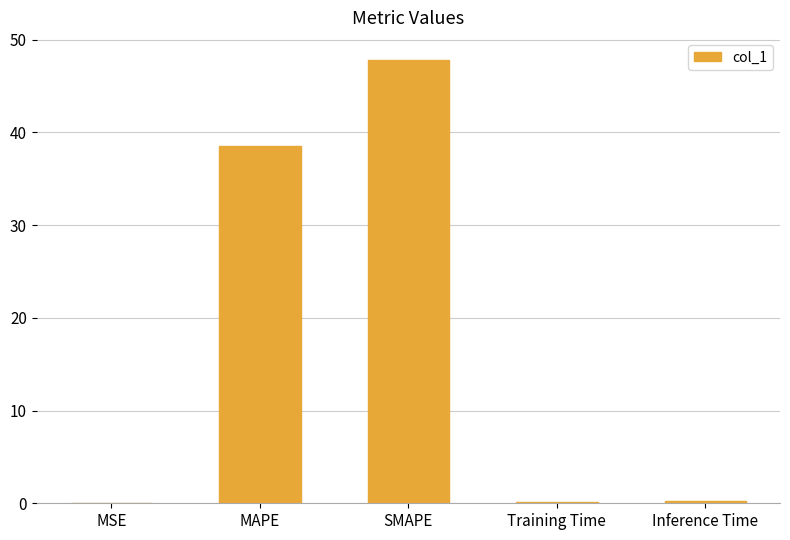

What is the sum of all values?

86.8